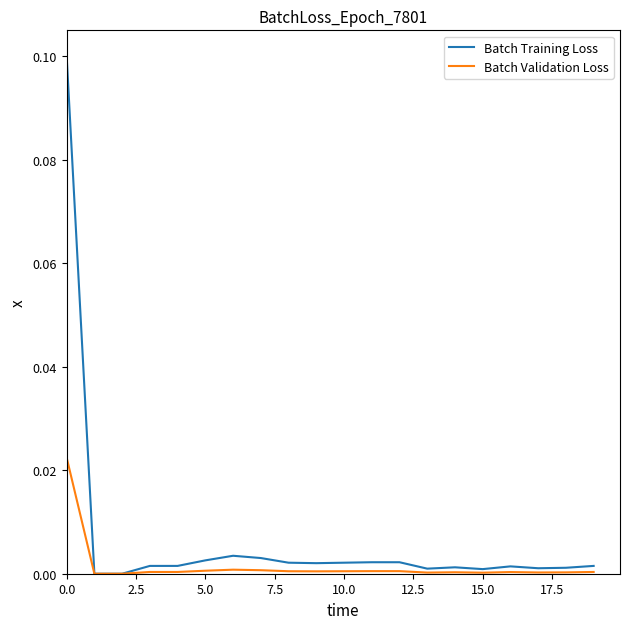

List the series in order of their overall mean, lowest first.

Batch Validation Loss, Batch Training Loss